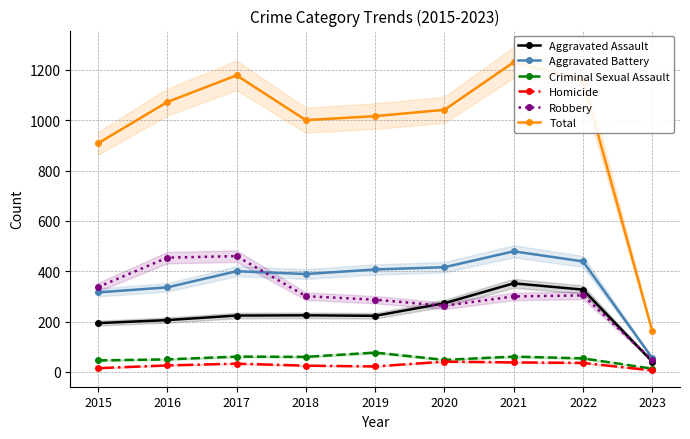

What are all the series names shown in the legend?

Aggravated Assault, Aggravated Battery, Criminal Sexual Assault, Homicide, Robbery, Total